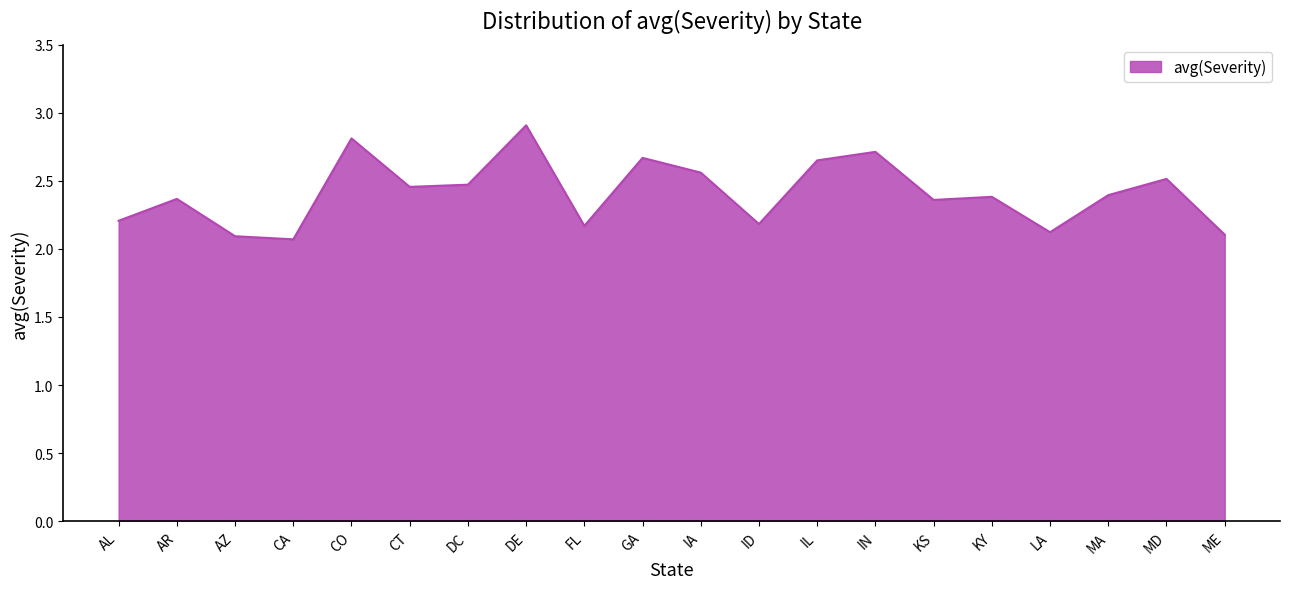

What is the change in value from DE to LA?

-0.8